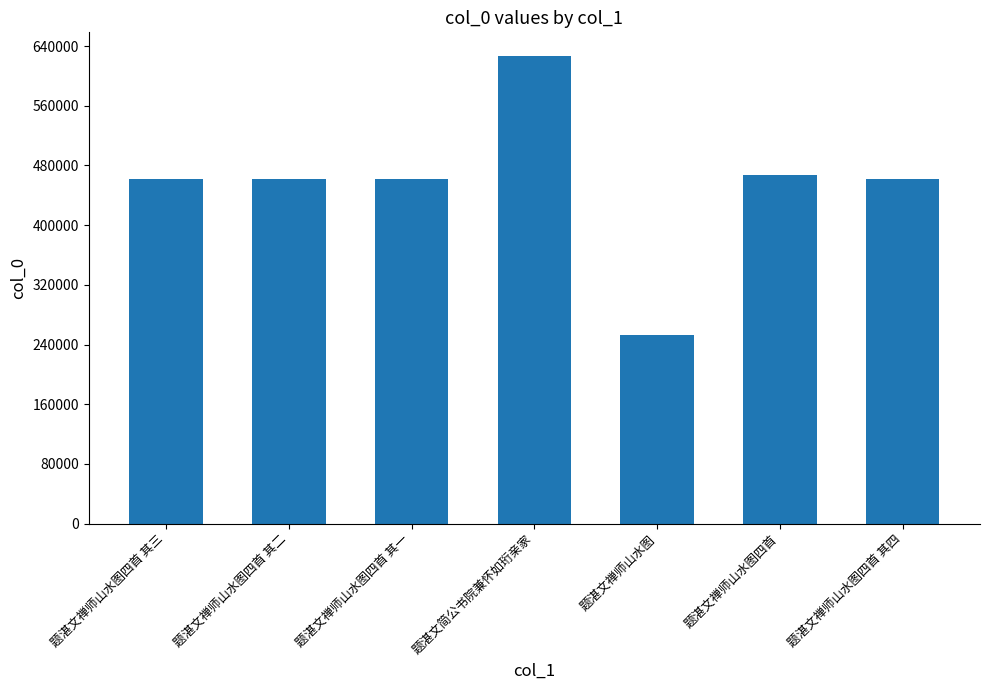

What is the maximum value shown in the chart?

627100